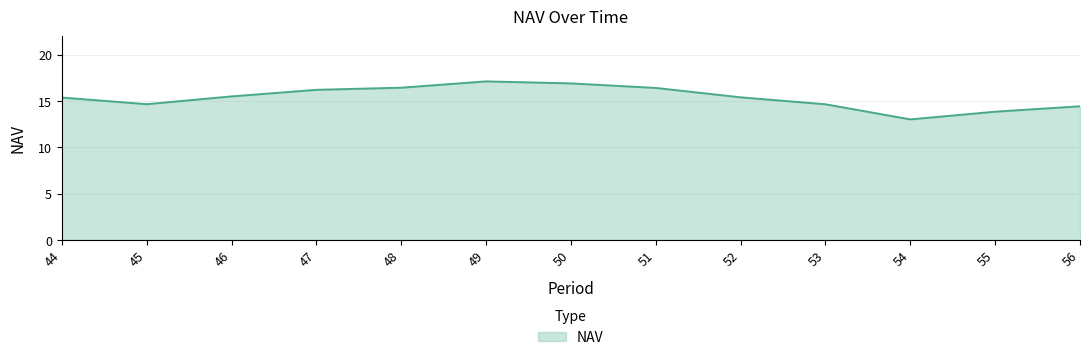

What is the difference between the second highest and second lowest values?

3.1